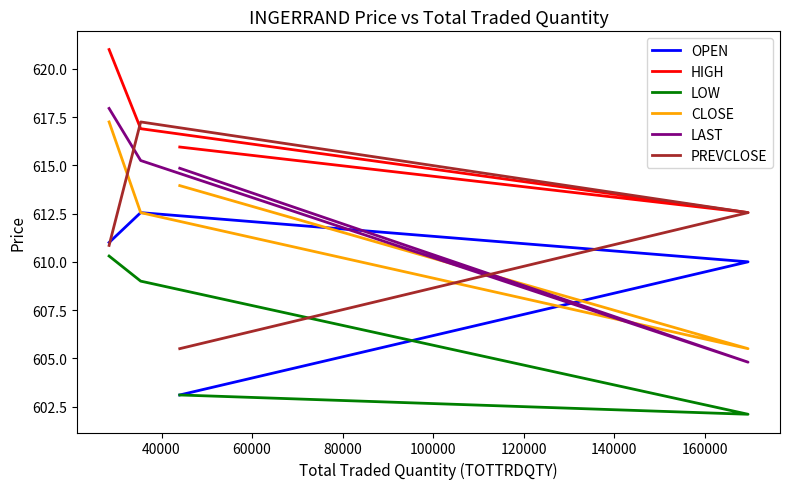

True or false: LOW has more than 0 interior local peaks.

False